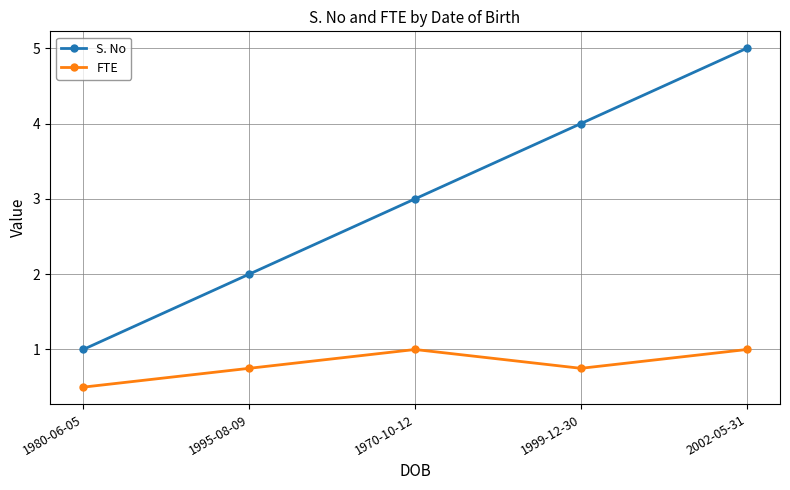

What is the maximum value shown in the chart?

5.0